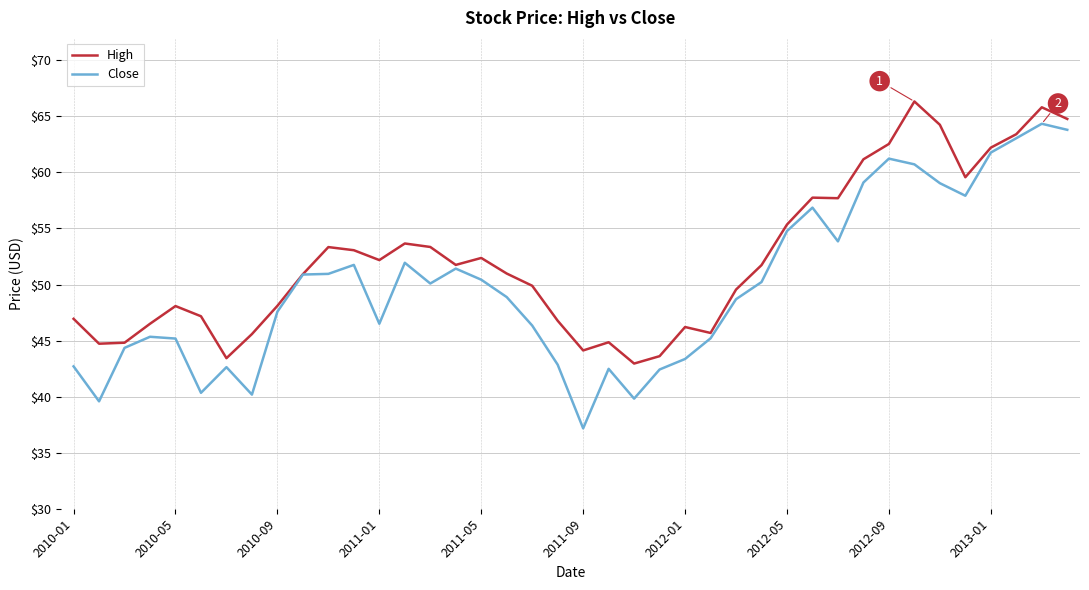

What is the smallest value displayed?

37.2